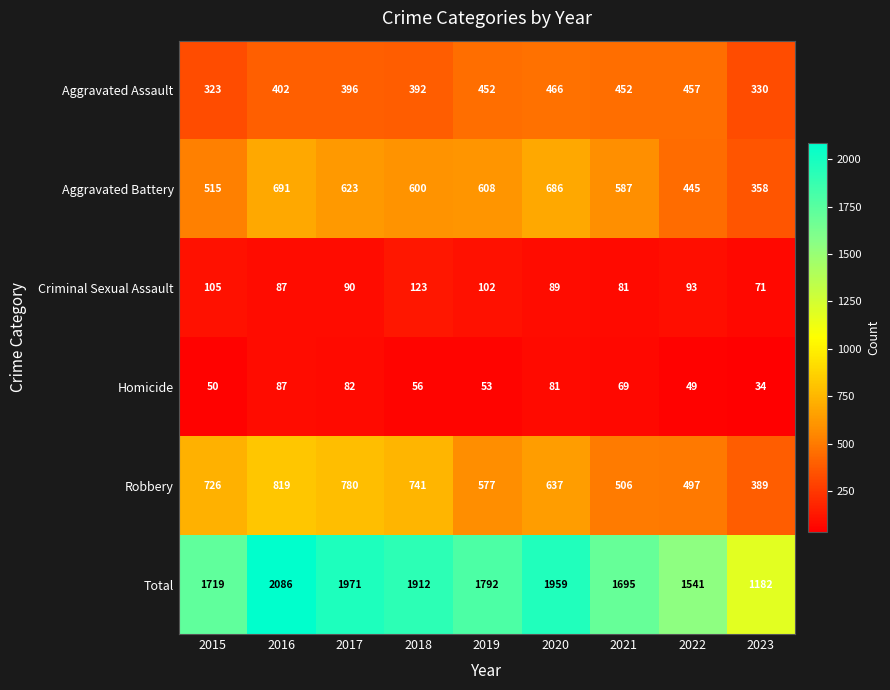

Is the value of Criminal Sexual Assault at 2017 greater than the value of Homicide at 2020?

Yes